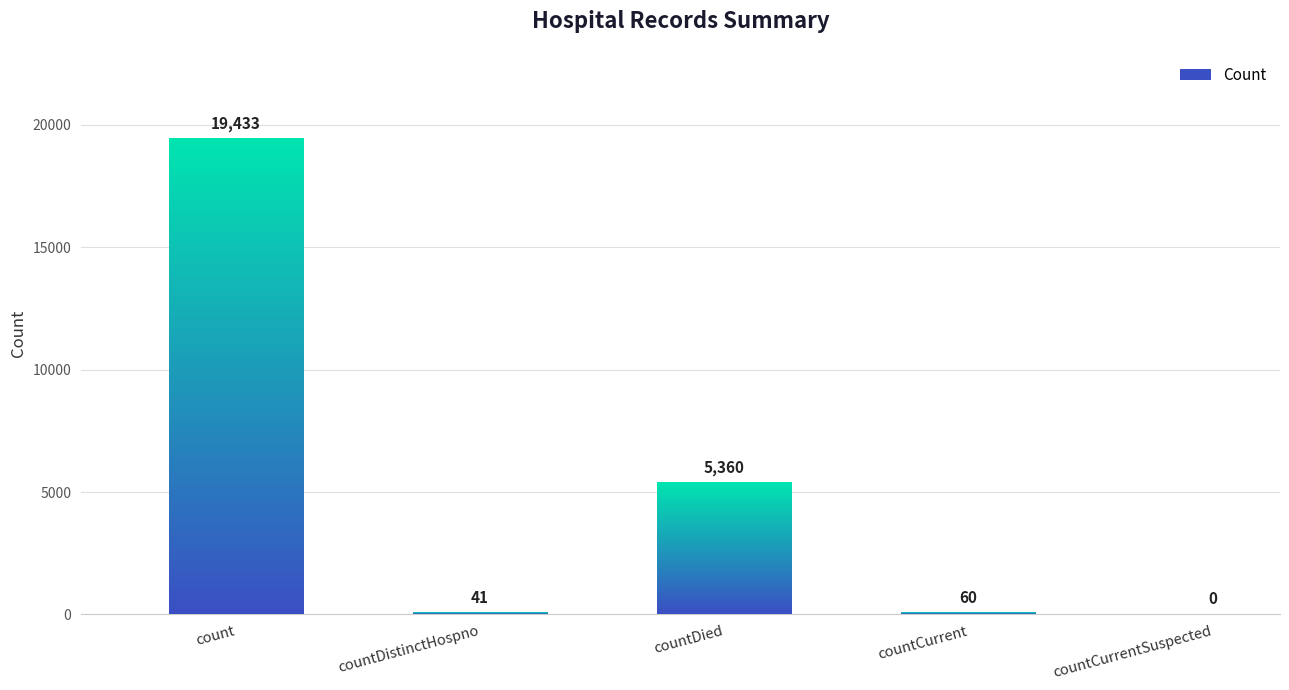

What is the change in value from countDied to countCurrentSuspected?

-5360